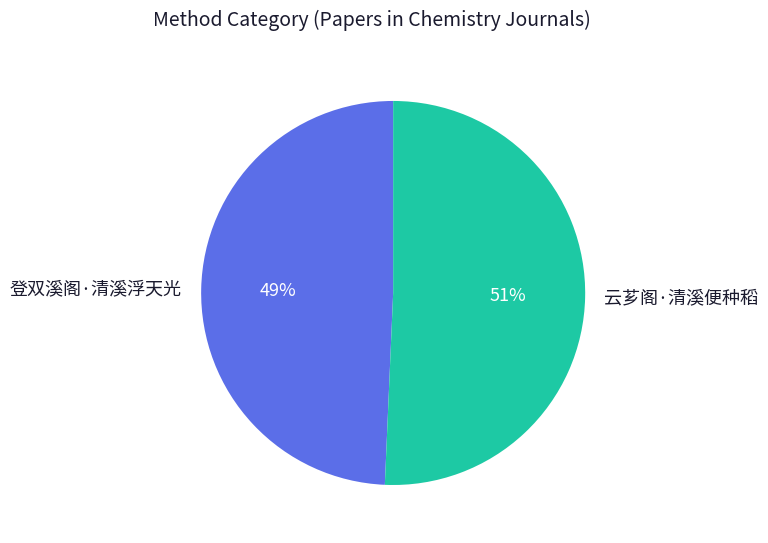

Which category has the smallest portion of the pie?

登双溪阁·清溪浮天光